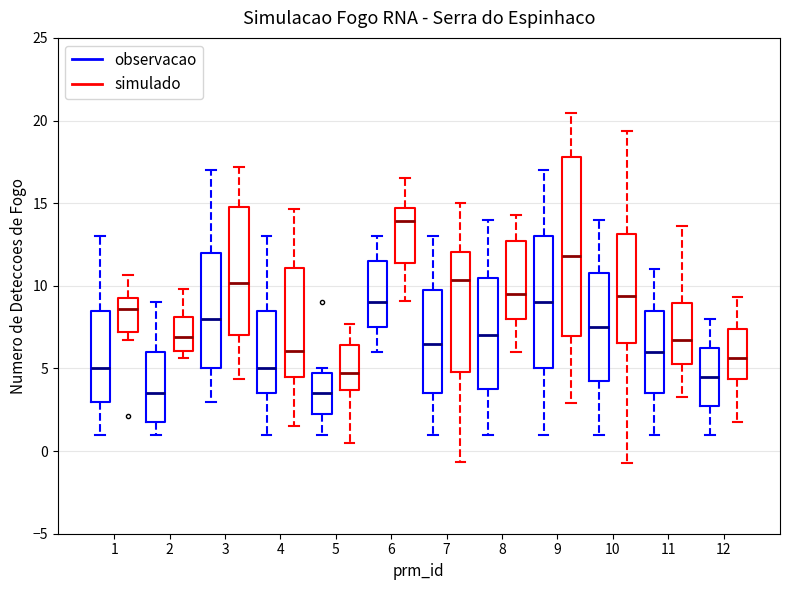

Which box is the tallest, from its lower edge to its upper edge?

9 (simulado)